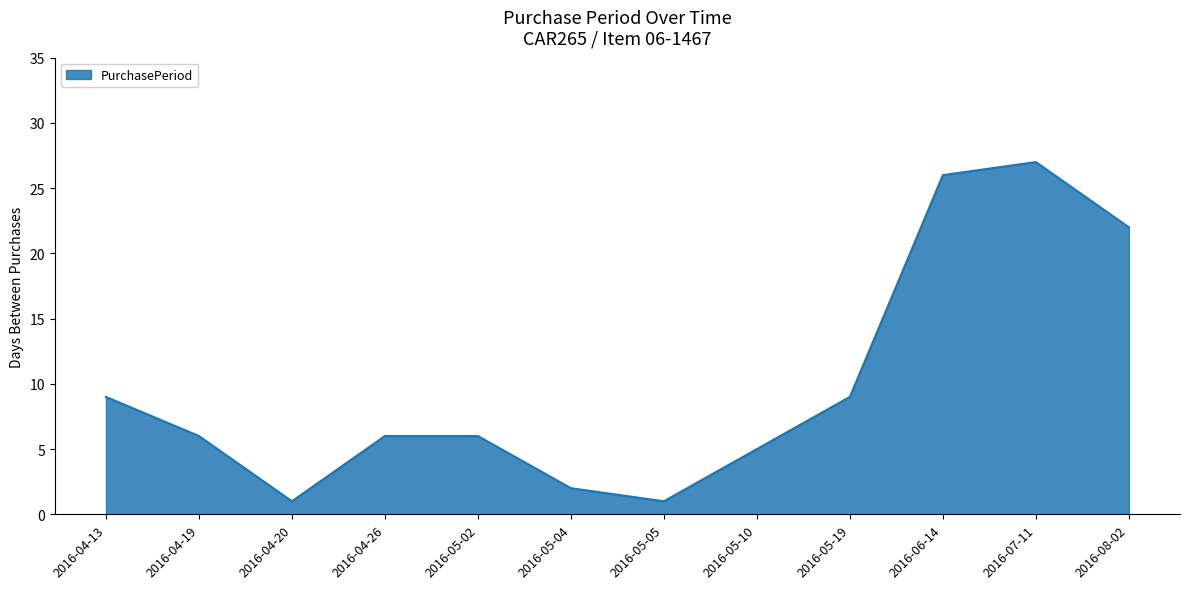

Between 2016-04-19 and 2016-05-10, which is larger?

2016-04-19